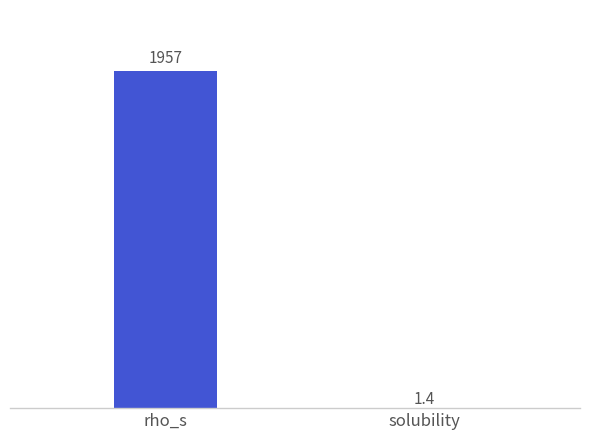

Between rho_s and solubility, which is larger?

rho_s